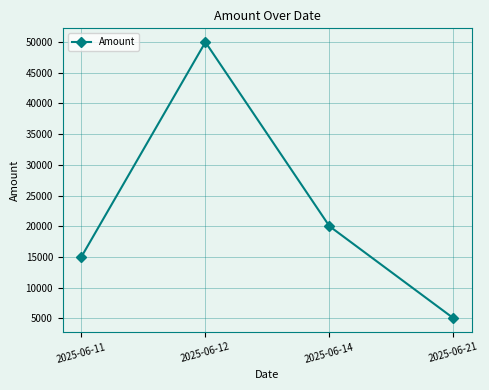

What is the difference between the second highest and minimum values?

15000